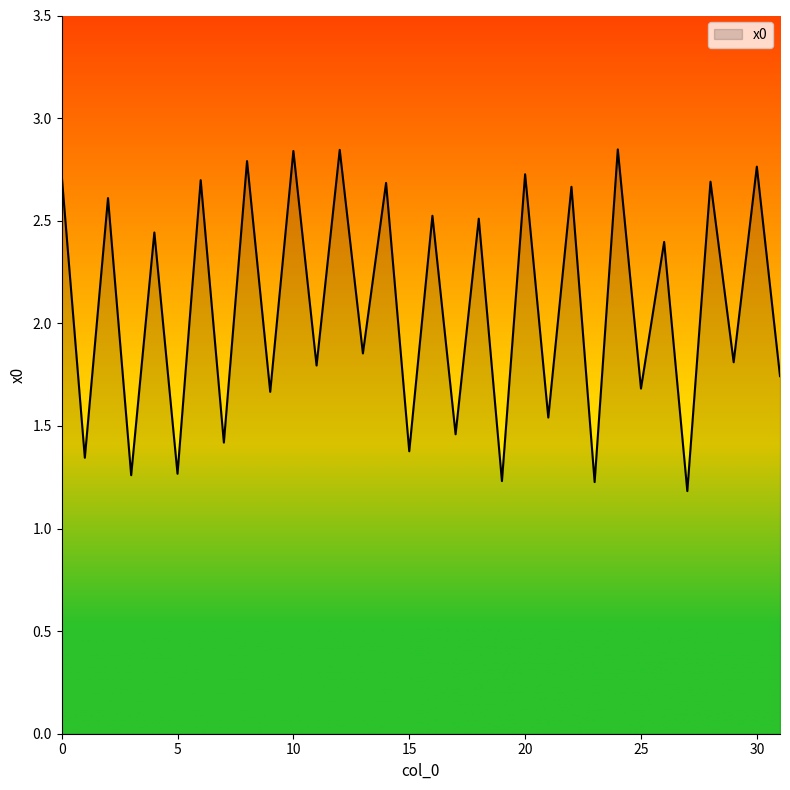

What is the minimum value shown in the chart?

1.2